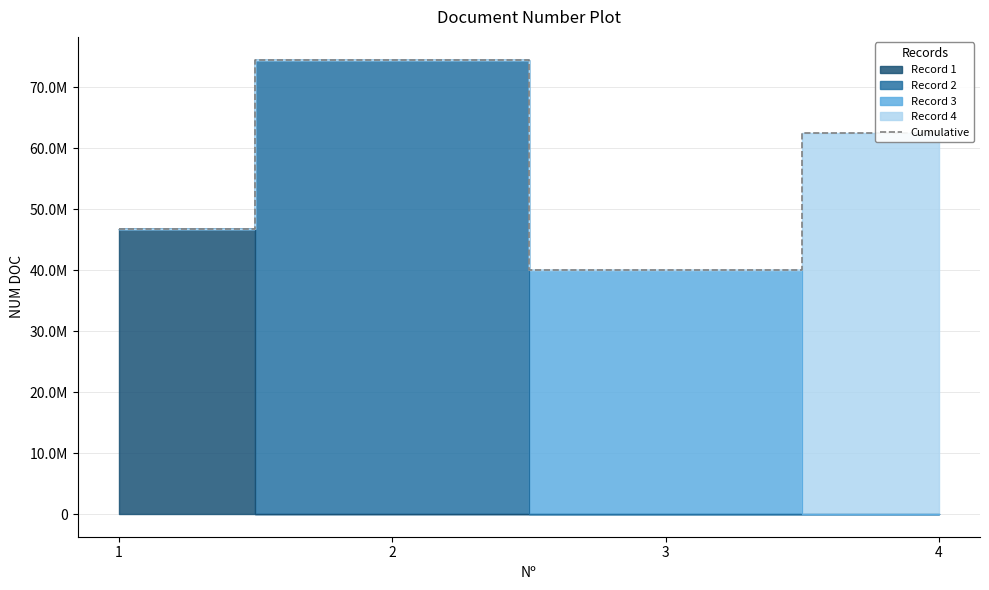

What is the smallest value displayed?

40102452